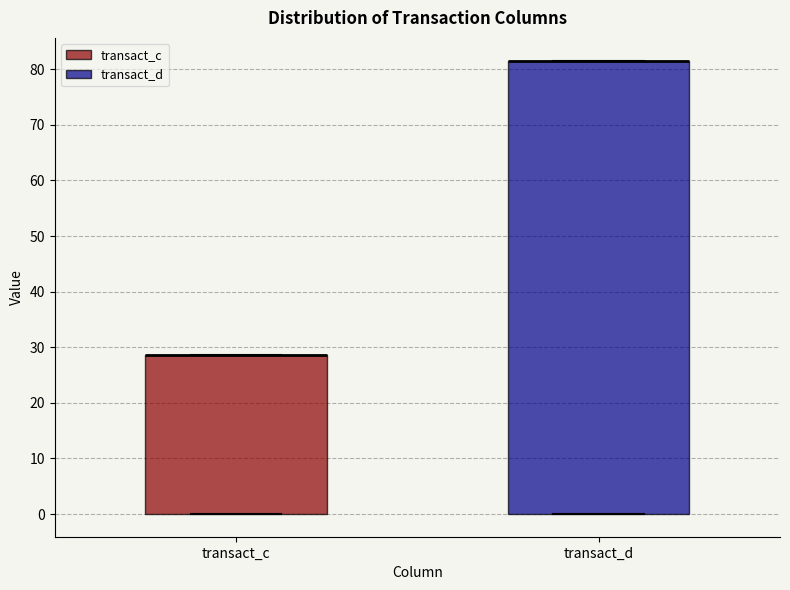

Comparing the boxes themselves (not the whiskers), which one is the tallest?

transact_d